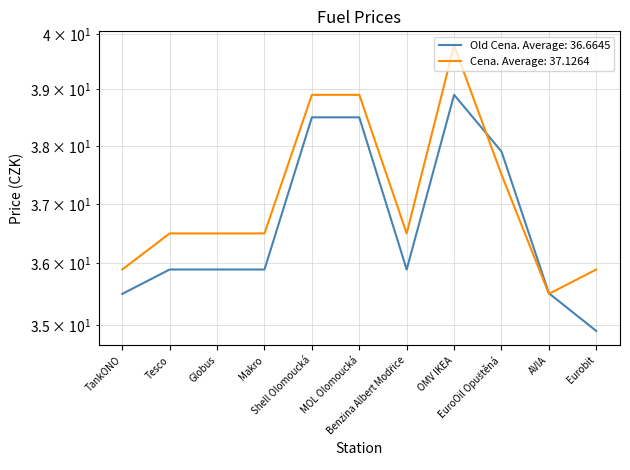

Which series has the largest total across all categories?

Cena